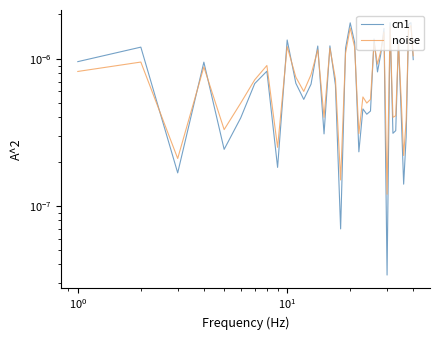

Is the value of noise at 36 greater than the value of cn1 at $\mathdefault{10^{1}}$?

No